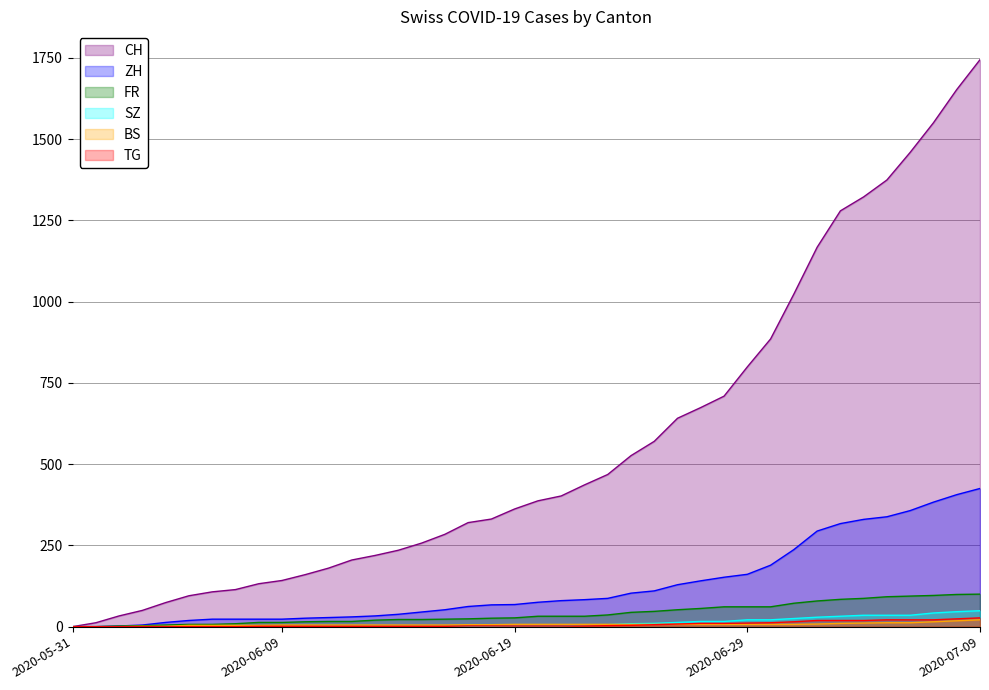

True or false: FR and TG intersect in this chart.

False